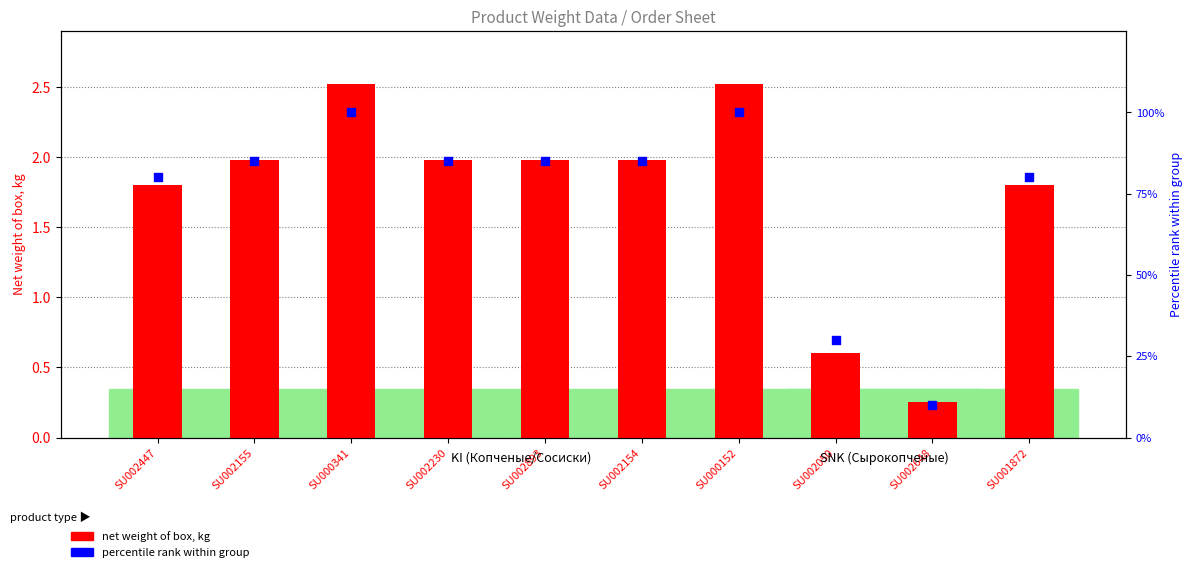

At which category is the sum across all series the highest?

SU000341